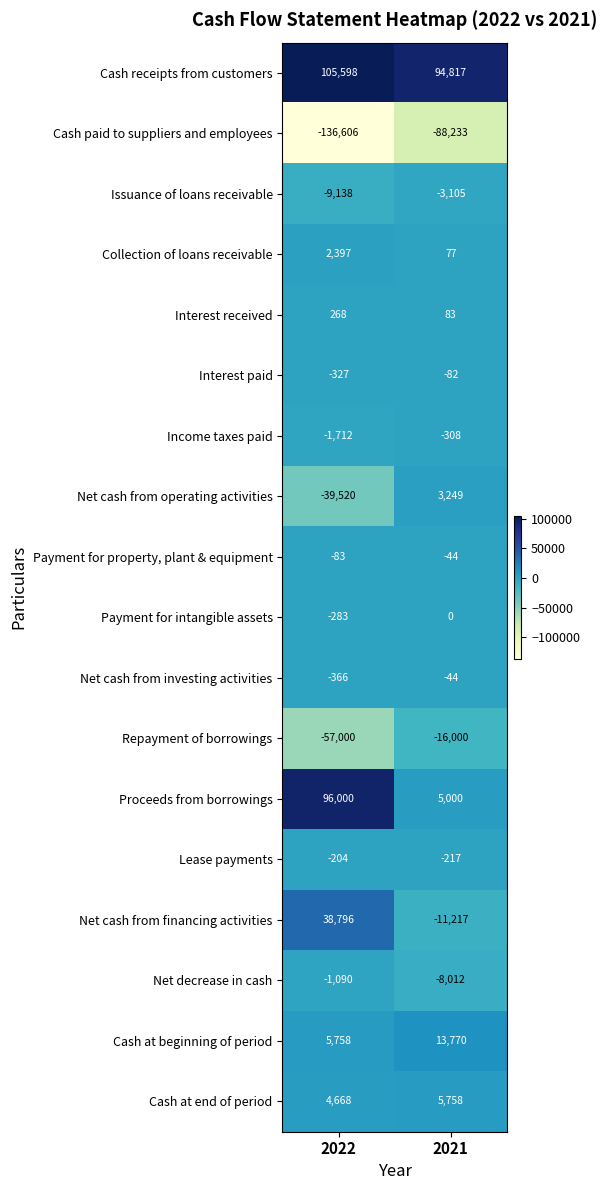

What is the sum of the Interest paid values at 2021 and 2022?

-409